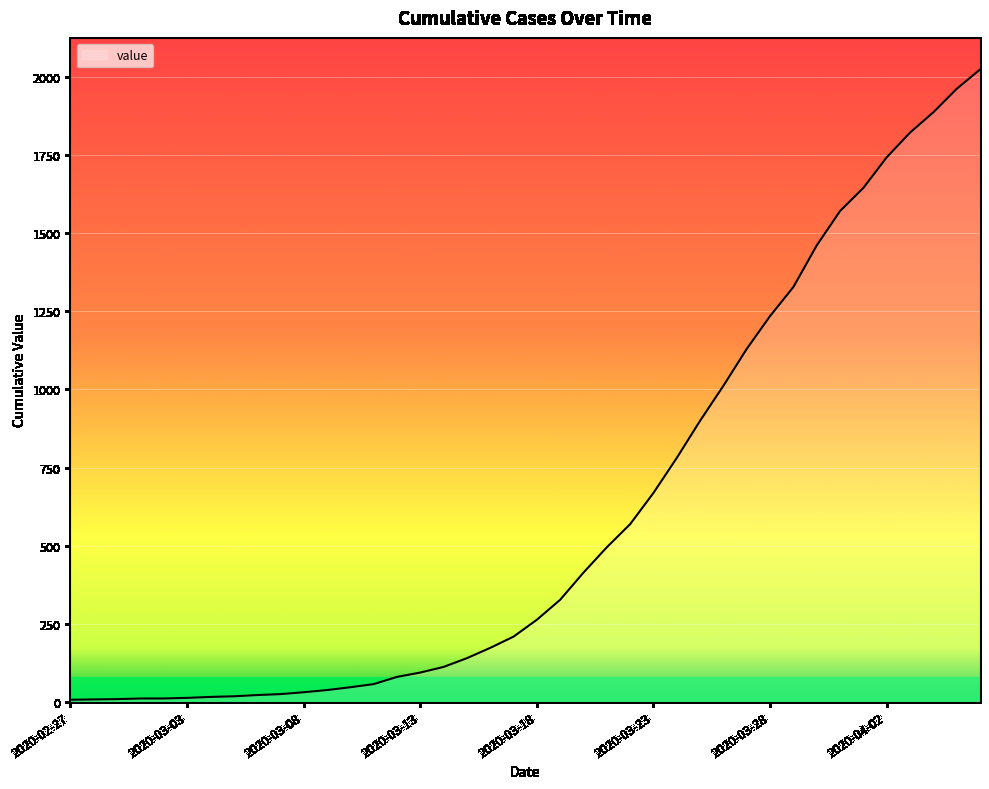

What is the maximum value shown in the chart?

2024